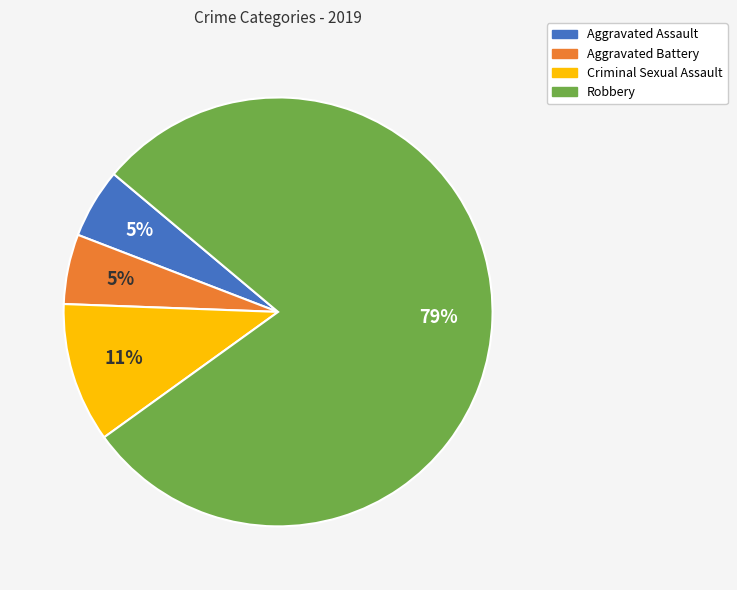

What percentage is the Aggravated Assault slice, to the nearest percent?

5%